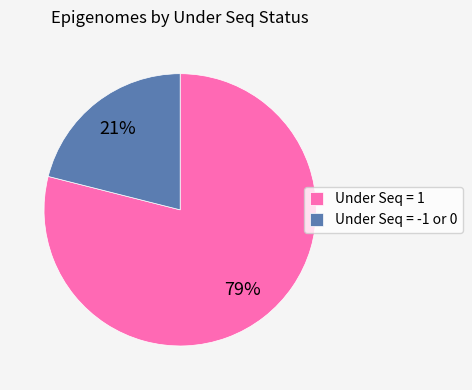

Count the number of slices in the pie.

2